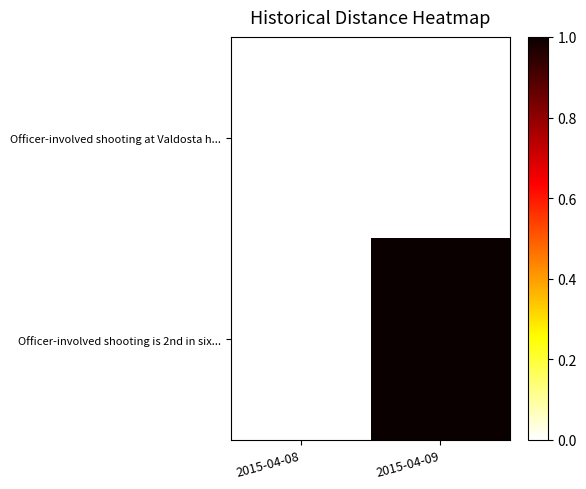

Reading left to right, transcribe all the data shown in this chart.

Officer-involved shooting at Valdosta h...: 2015-04-08=0	2015-04-09=0
Officer-involved shooting is 2nd in six...: 2015-04-08=0	2015-04-09=1